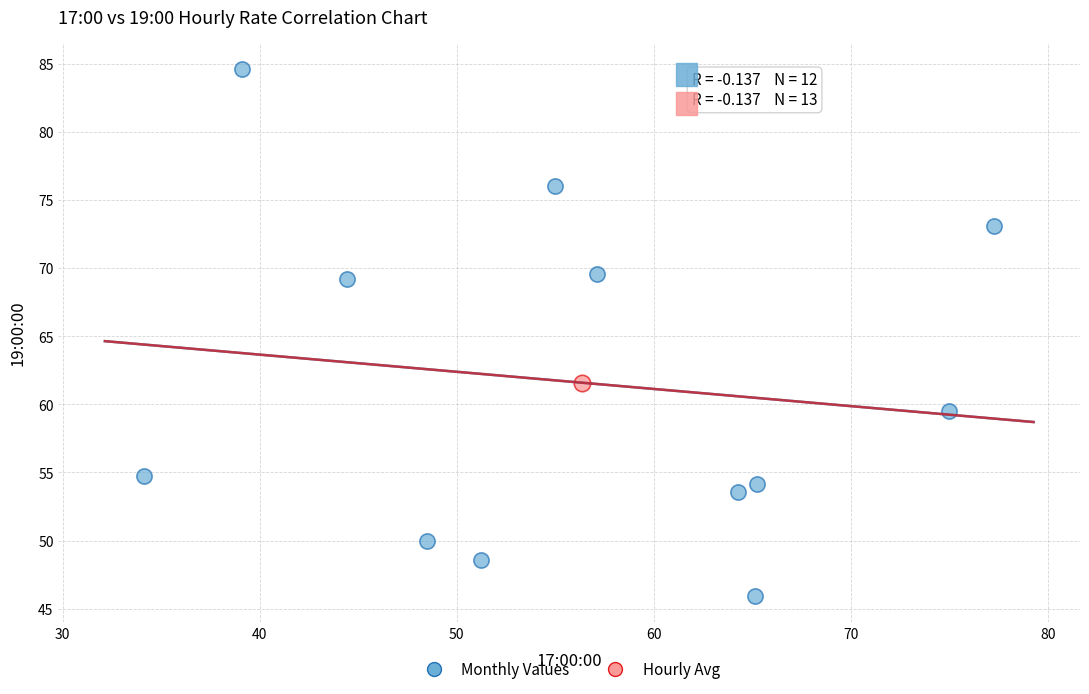

What are all the series names shown in the legend?

Monthly Values, Hourly Avg